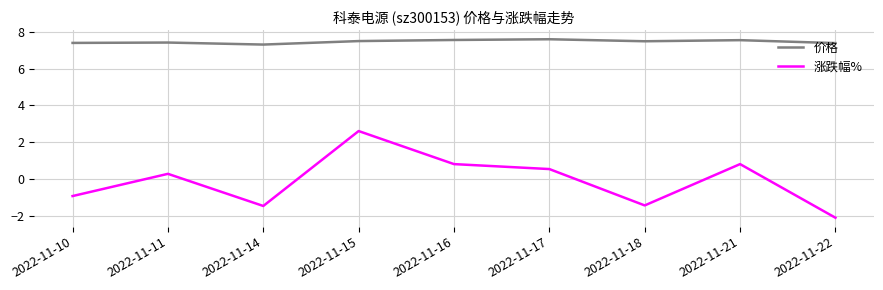

True or false: 涨跌幅% and 价格 cross at least once.

False